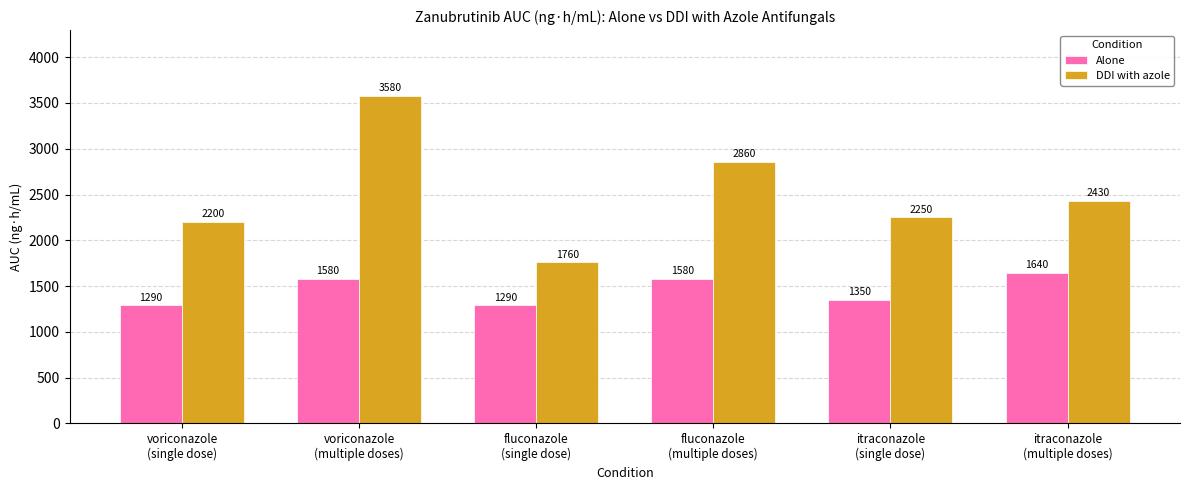

What position from the left is itraconazole
(single dose)?

5